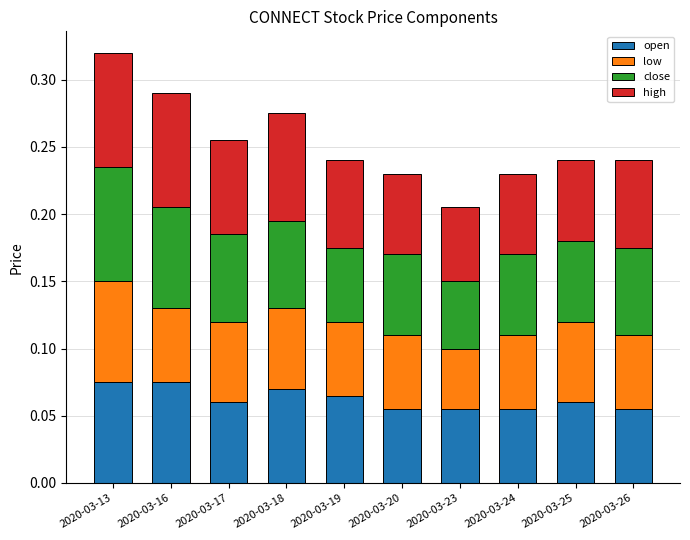

Count the open values in the range 0 to 1.

10